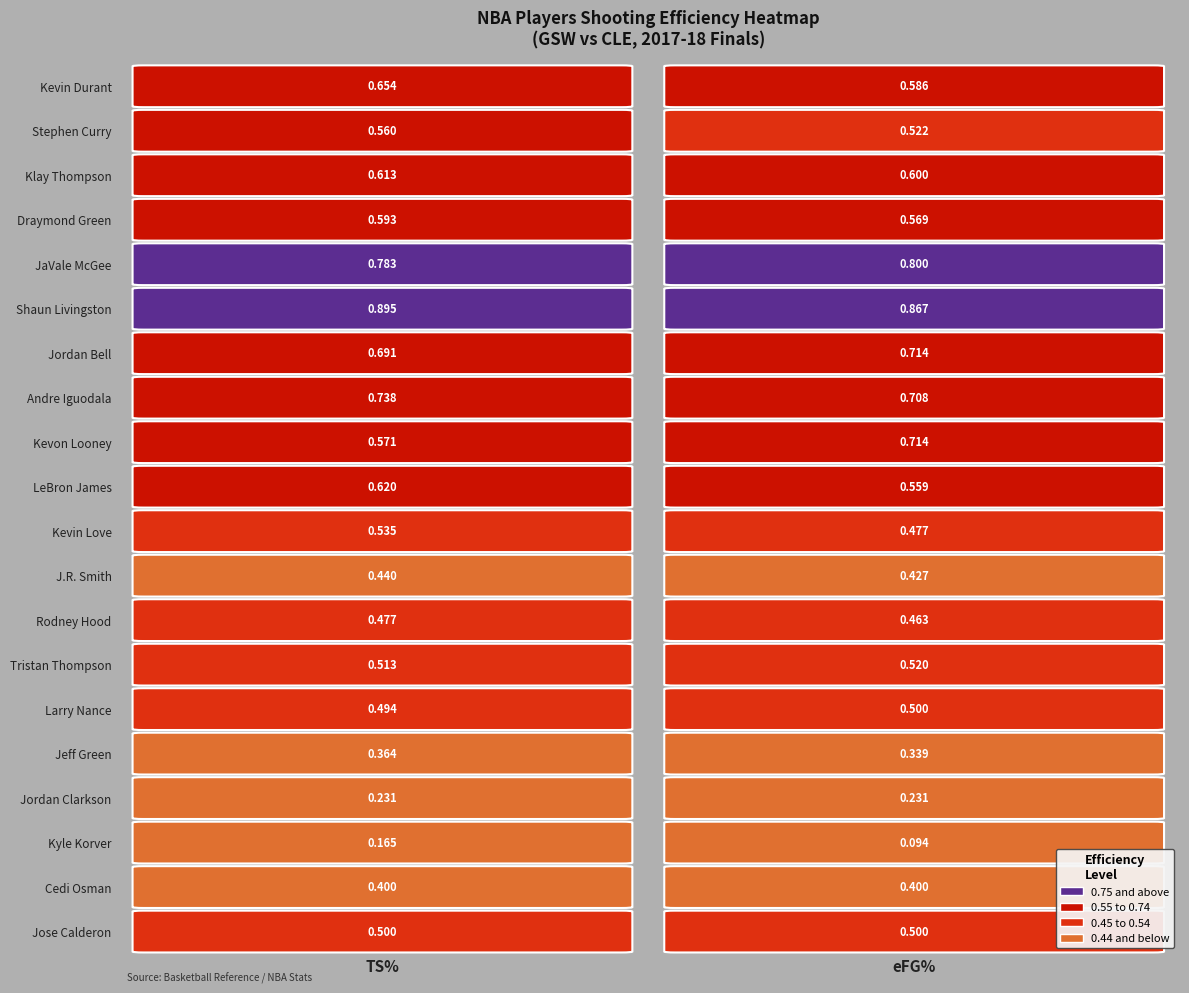

Reading left to right, extract all data points from this chart.

Kevin Durant: 0=0.7	1=0.6
Stephen Curry: 0=0.6	1=0.5
Klay Thompson: 0=0.6	1=0.6
Draymond Green: 0=0.6	1=0.6
JaVale McGee: 0=0.8	1=0.8
Shaun Livingston: 0=0.9	1=0.9
Jordan Bell: 0=0.7	1=0.7
Andre Iguodala: 0=0.7	1=0.7
Kevon Looney: 0=0.6	1=0.7
LeBron James: 0=0.6	1=0.6
Kevin Love: 0=0.5	1=0.5
J.R. Smith: 0=0.4	1=0.4
Rodney Hood: 0=0.5	1=0.5
Tristan Thompson: 0=0.5	1=0.5
Larry Nance: 0=0.5	1=0.5
Jeff Green: 0=0.4	1=0.3
Jordan Clarkson: 0=0.2	1=0.2
Kyle Korver: 0=0.2	1=0.1
Cedi Osman: 0=0.4	1=0.4
Jose Calderon: 0=0.5	1=0.5